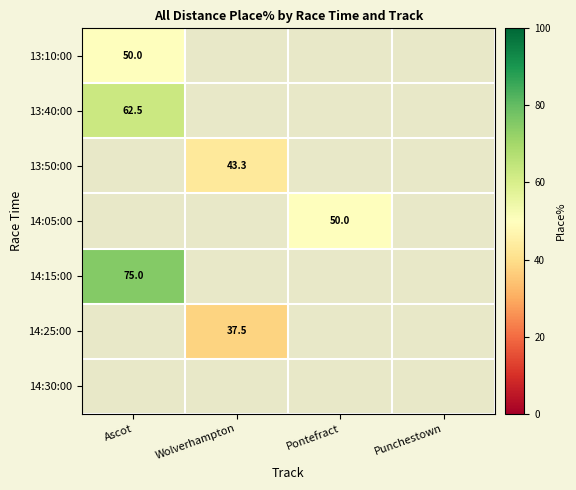

Count the number of data series in this chart.

7